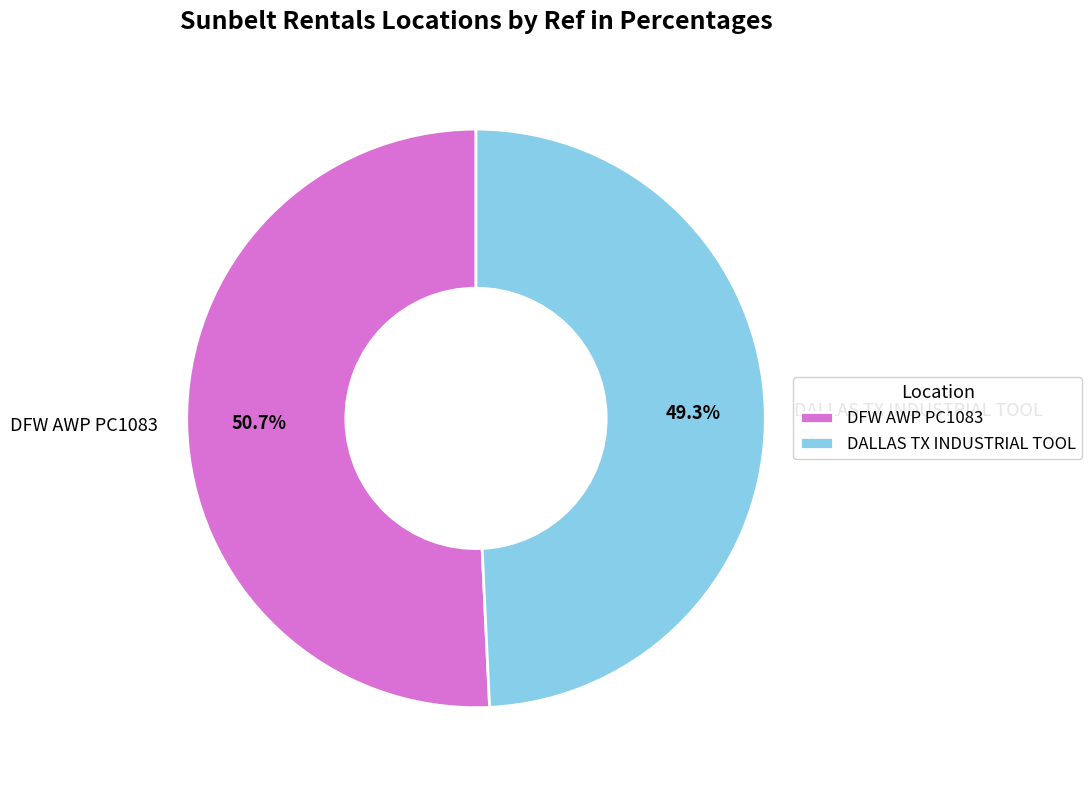

To the nearest percent, what is the average slice percentage?

50%